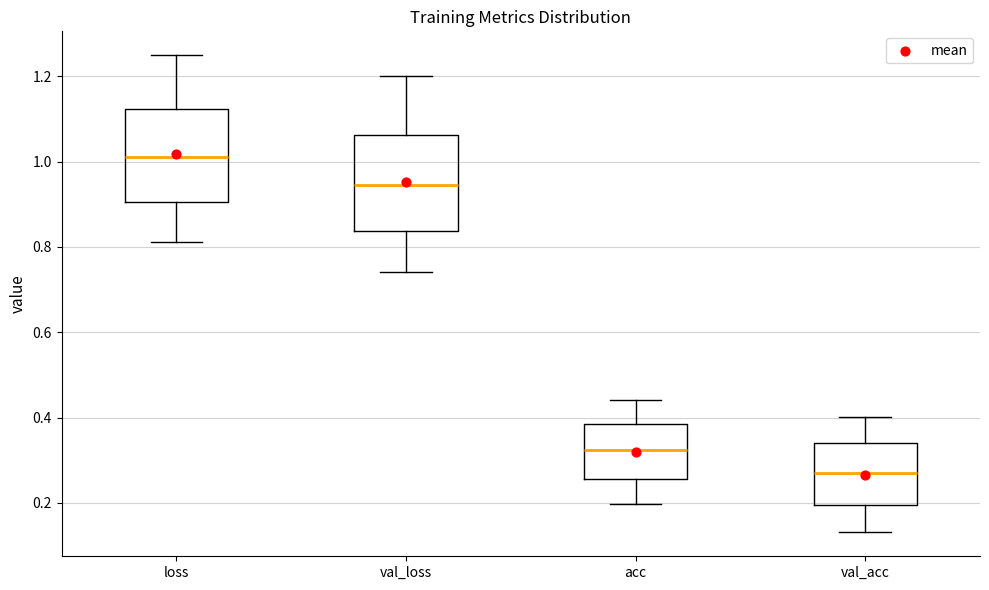

Where does the upper whisker of the box for val_acc end on the y-axis? The values are not printed on the chart, so give them approximately, as read against the axis.

0.40